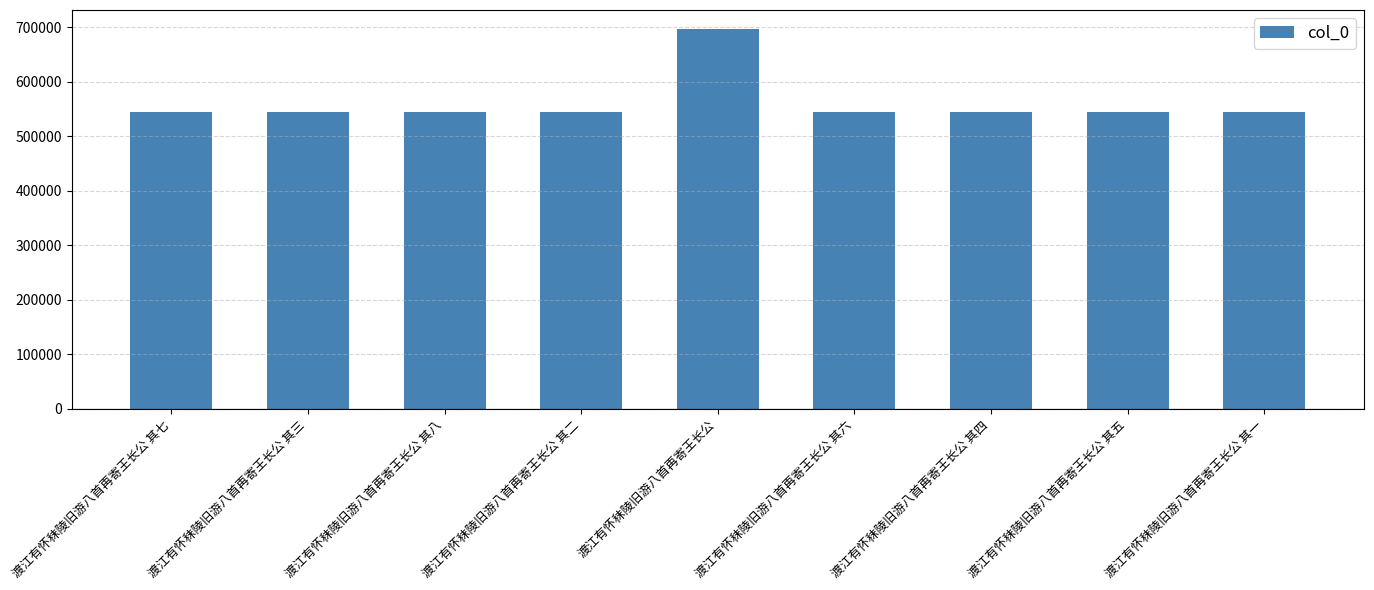

How many data points are less than 543853?

4